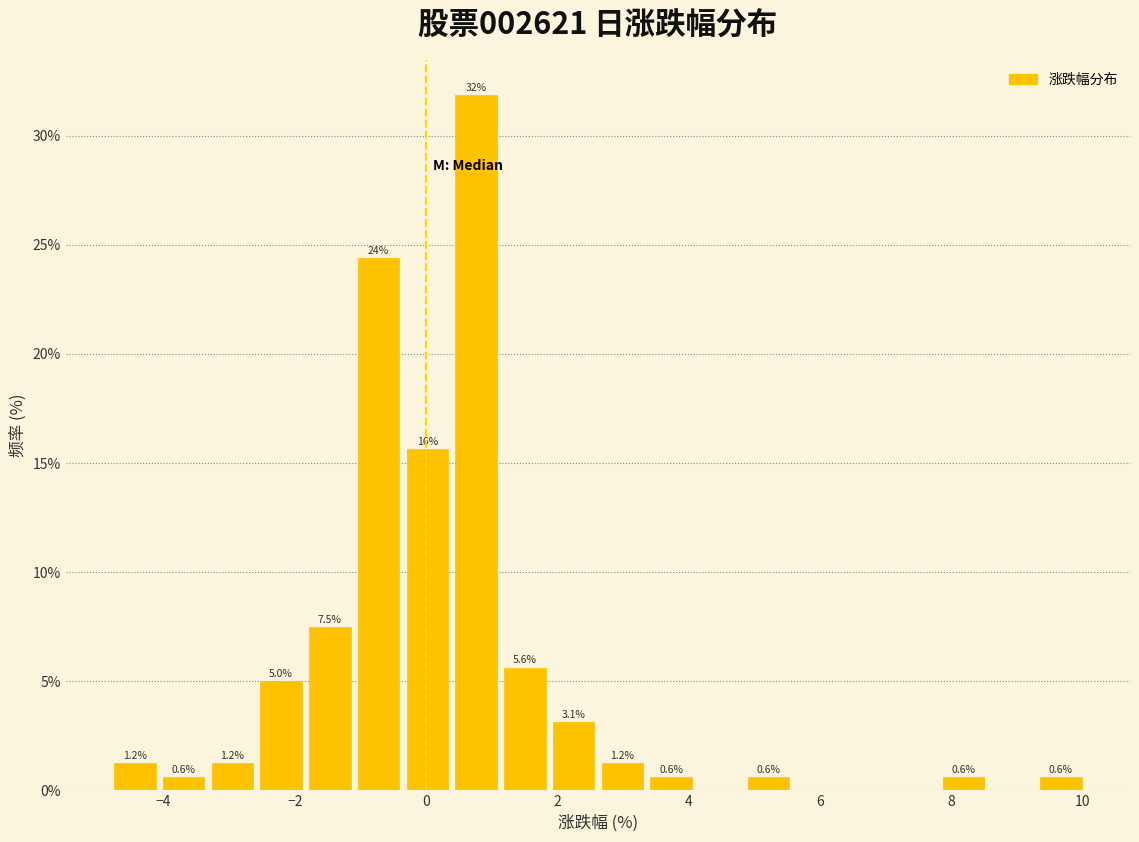

Around what value on the x-axis is the tallest bar? Give the approximate position of its centre, as read against the axis.

0.8